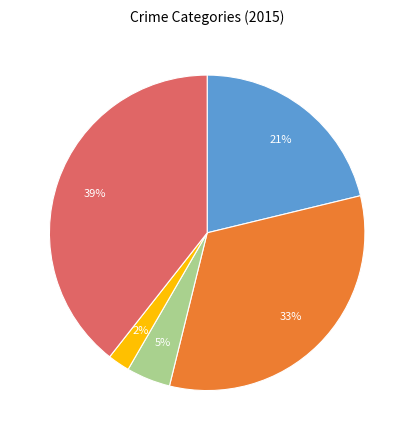

Is there a majority slice in this chart?

No